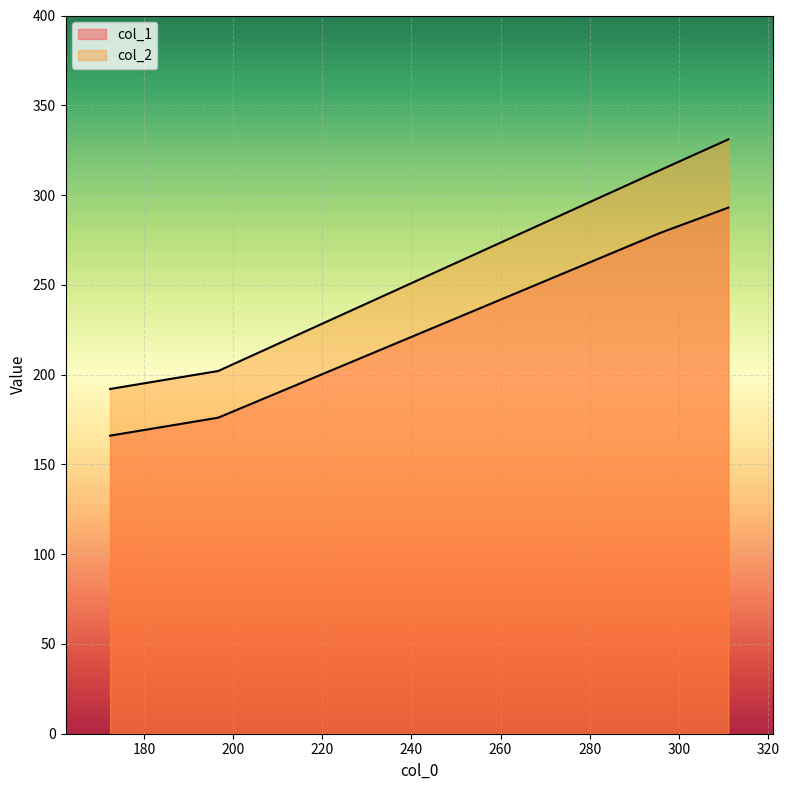

Which series has the largest total across all categories?

col_2 line